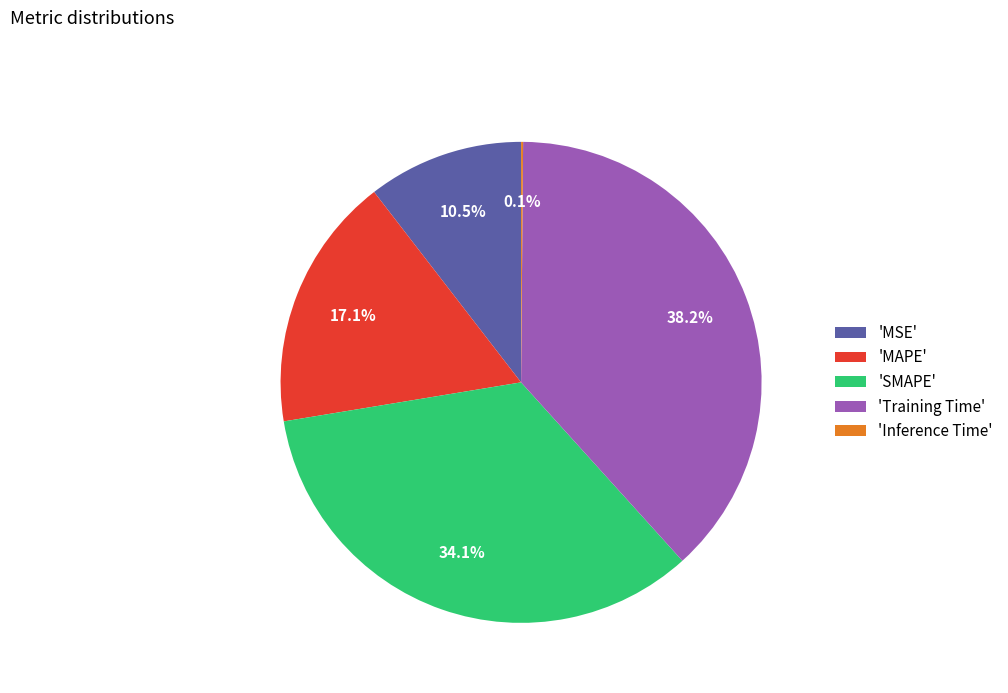

Is there any slice that represents more than half of the pie?

No